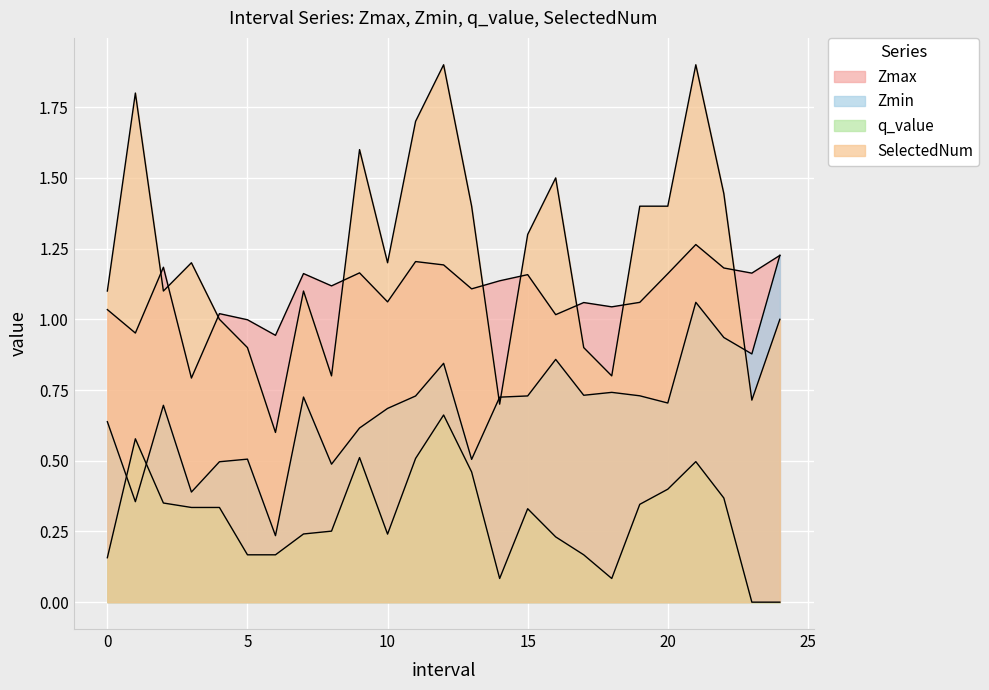

At which category is the sum across all series the highest?

21.0